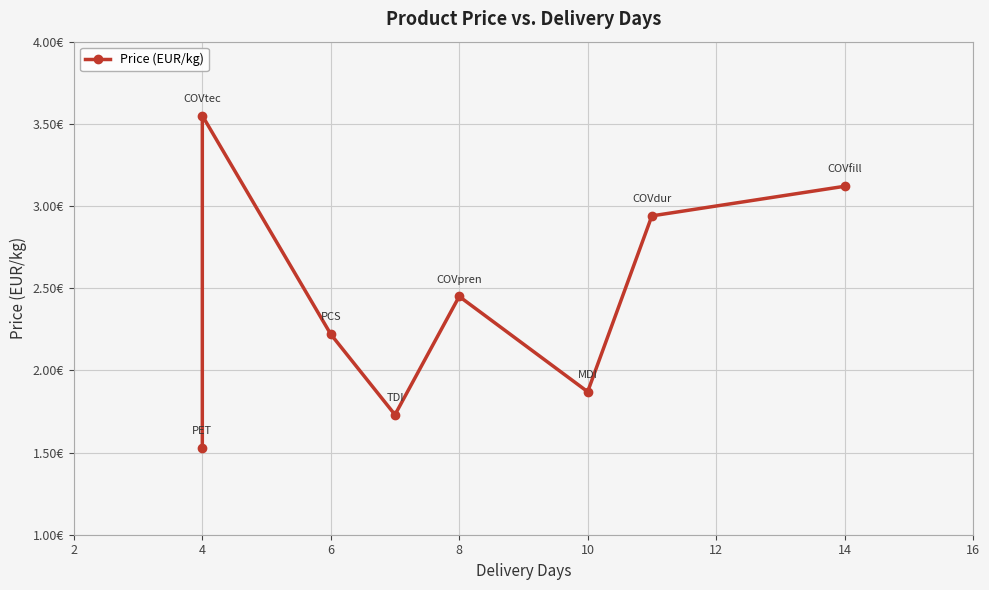

Between 12 and 10, which is larger?

12